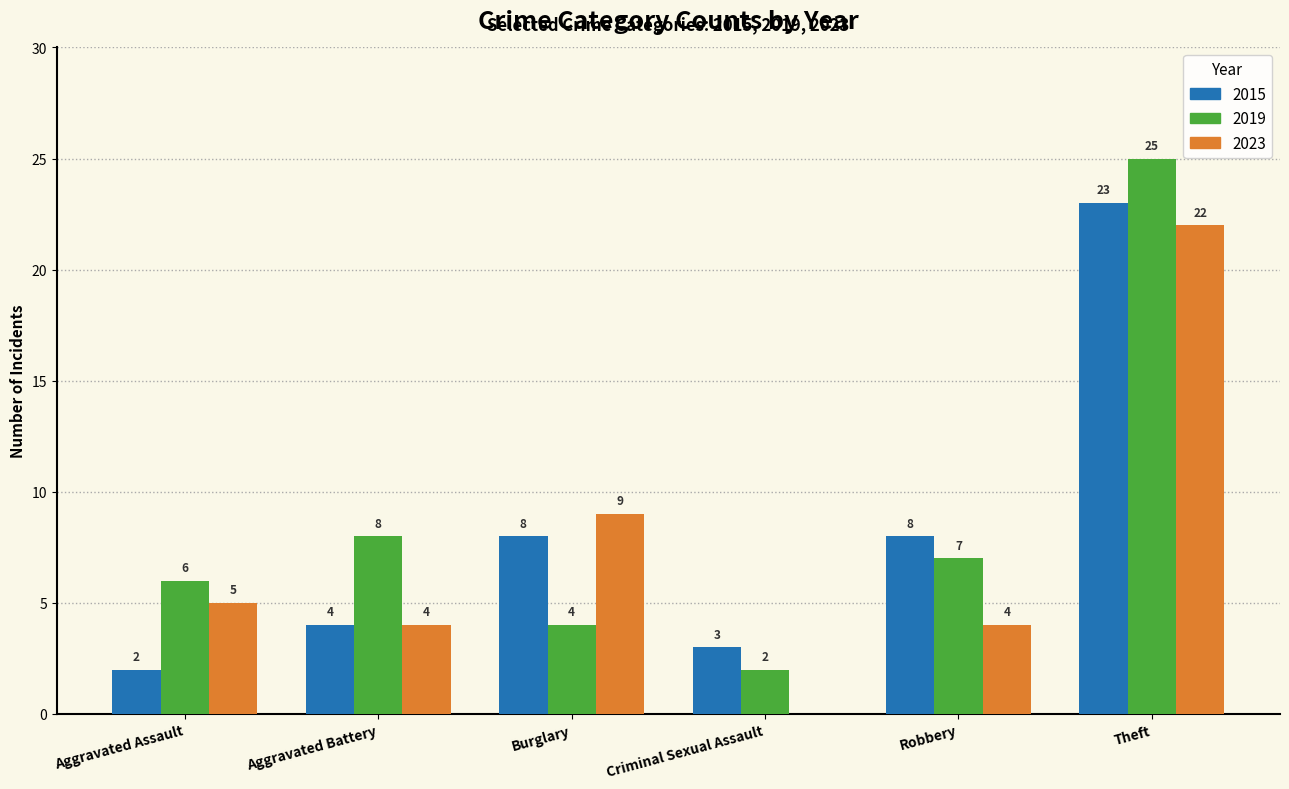

Which series changed the most between Aggravated Assault and Burglary?

2015